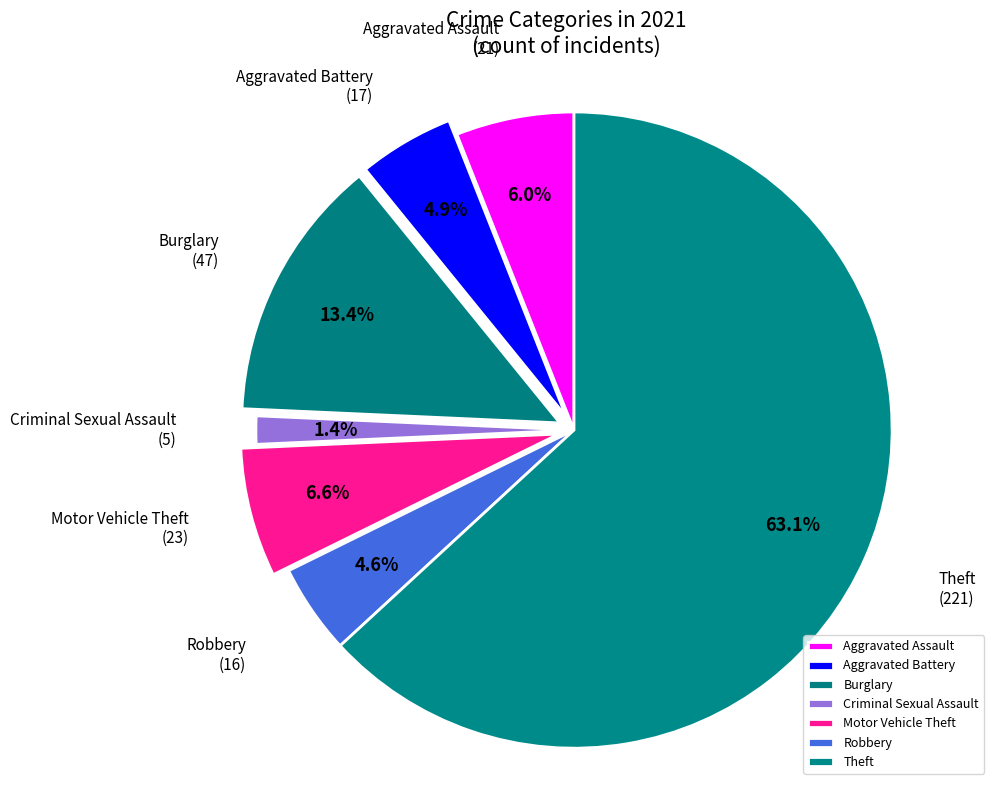

Which slice is the largest?

Theft